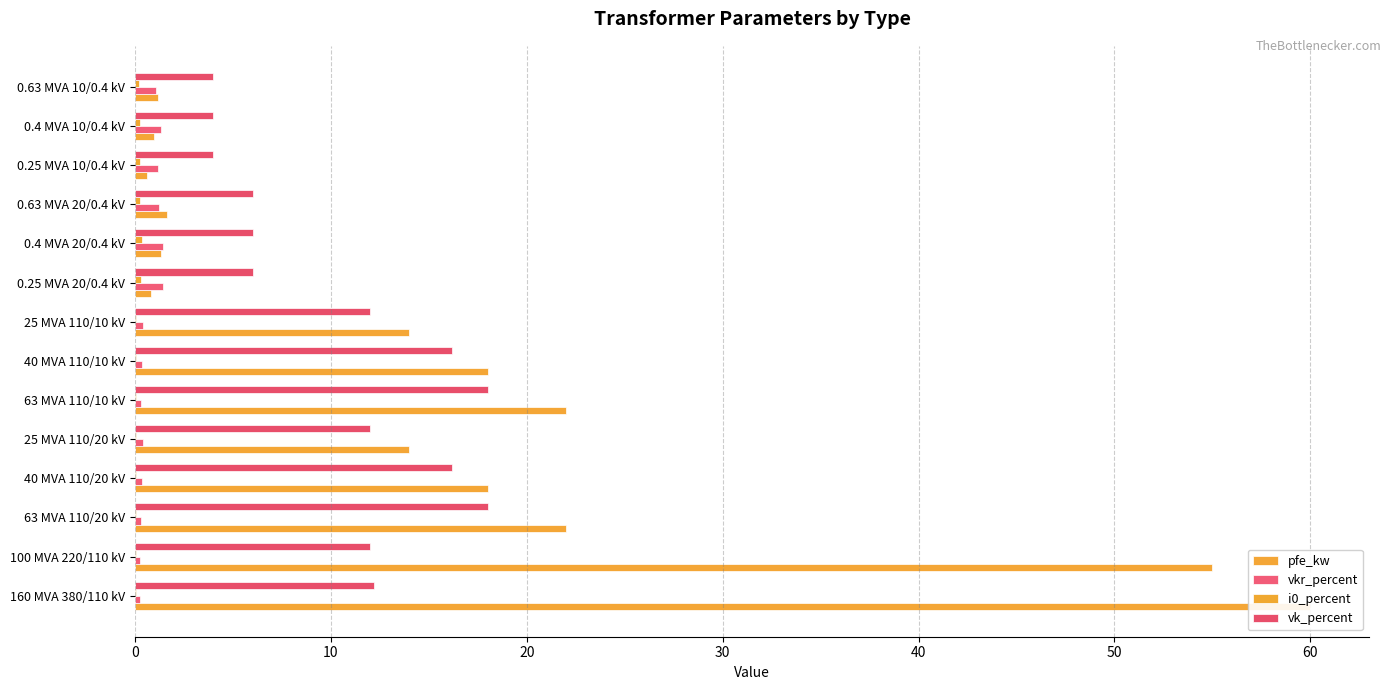

What is the total value across all series at 160 MVA 380/110 kV?

72.5